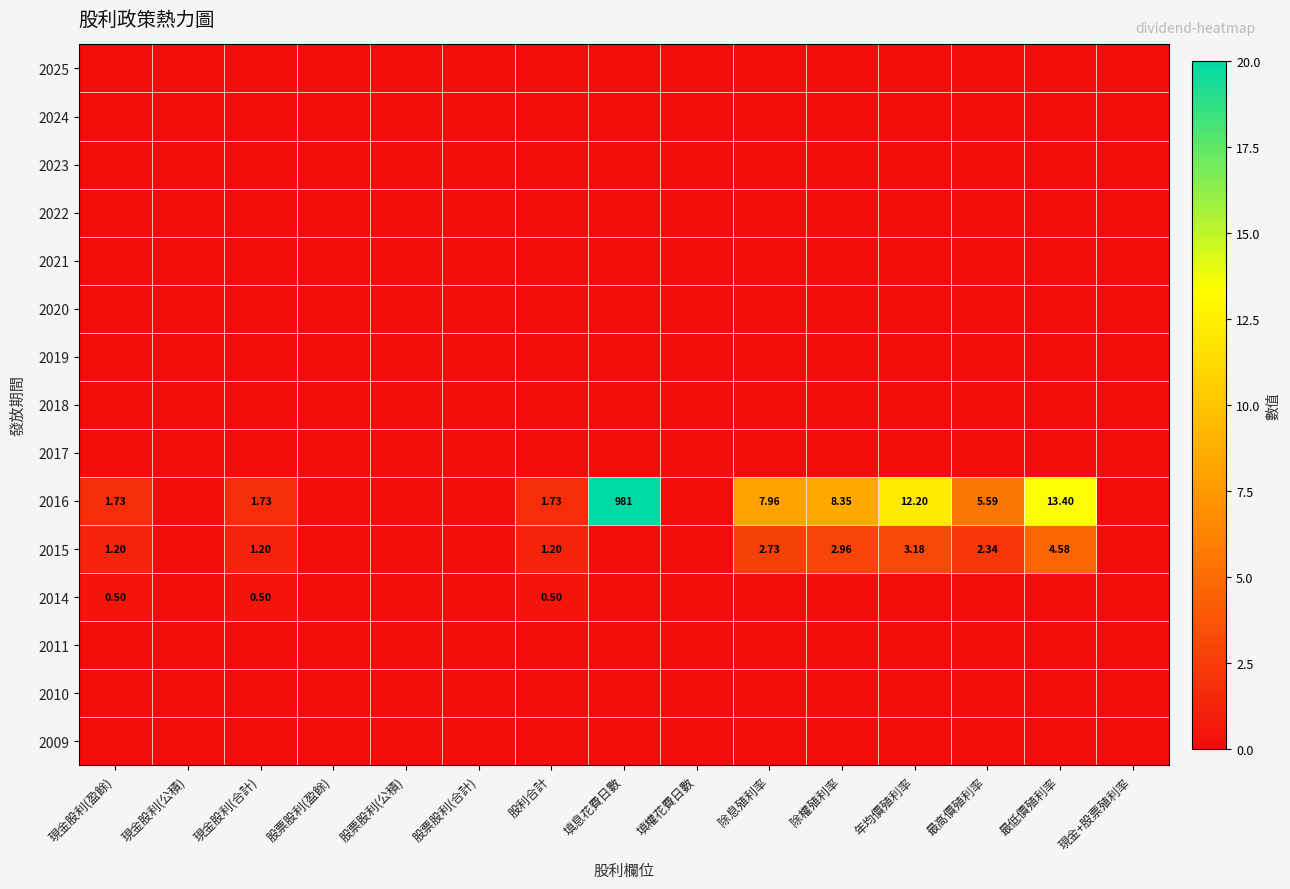

What is the total value across all series at 除權殖利率?

11.3